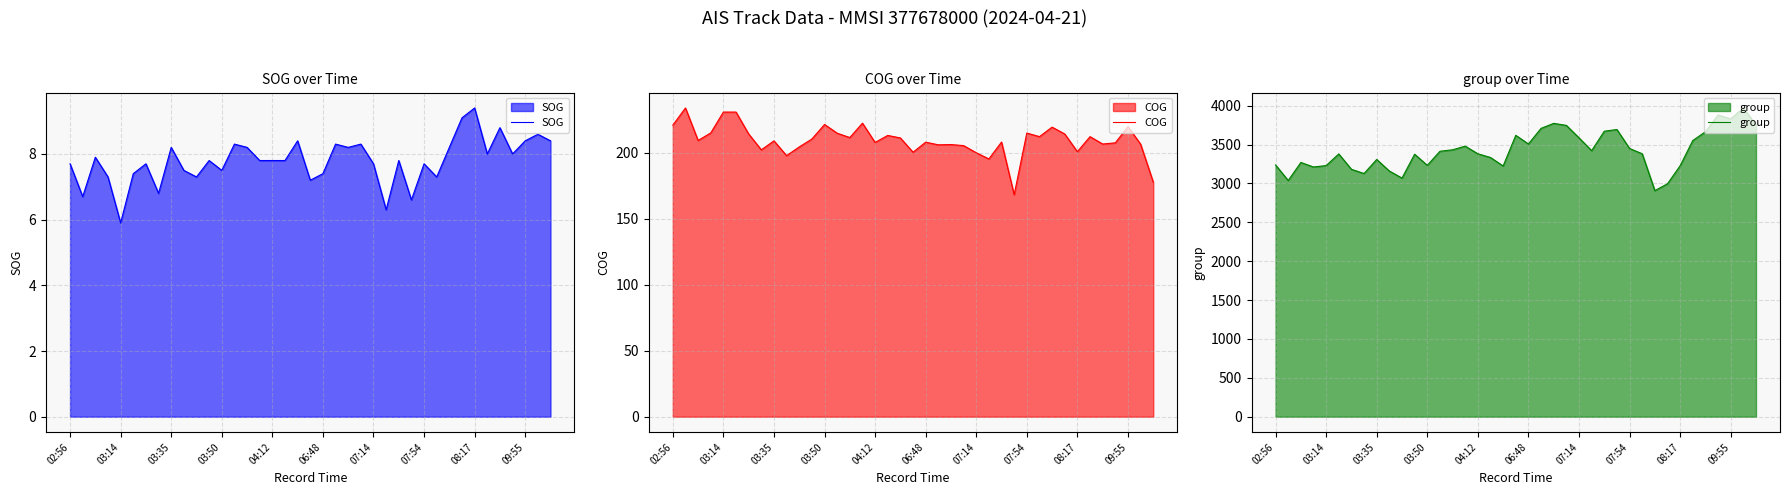

What is the lowest value of the SOG series?

5.9